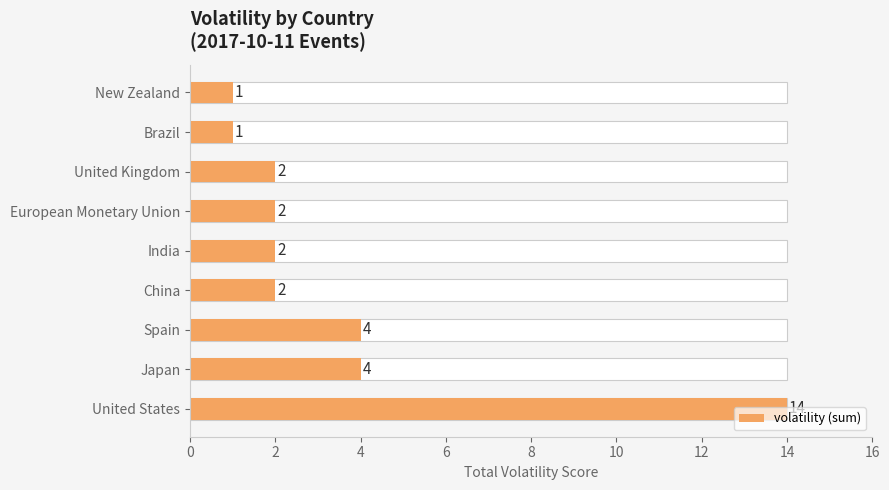

Reading left to right, extract all data points from this chart.

14	4	4	2	2	2	2	1	1